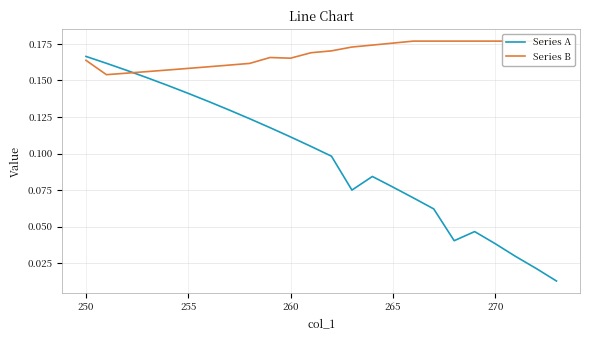

What are all the series names shown in the legend?

Series A, Series B